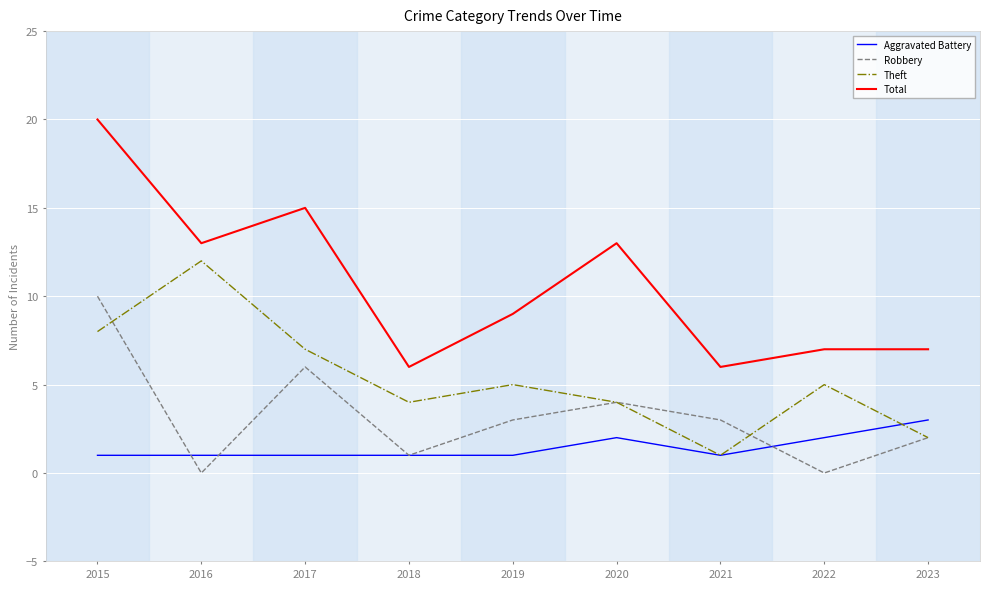

Rank the series by their maximum value, from lowest to highest.

Aggravated Battery, Robbery, Theft, Total